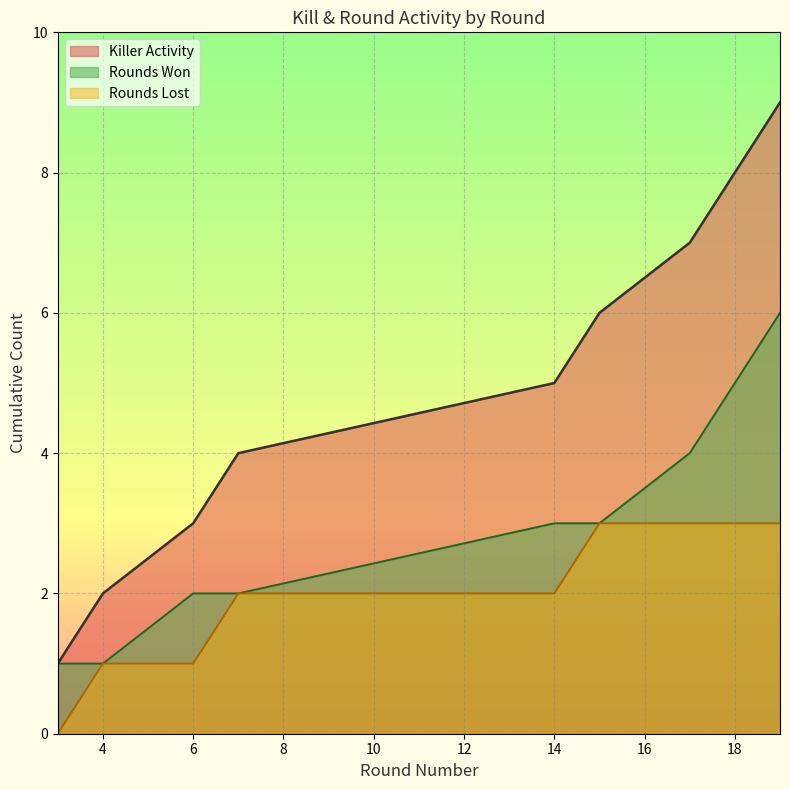

Rank the series at 6 from lowest to highest value.

Rounds Lost, Rounds Won, Killer Activity